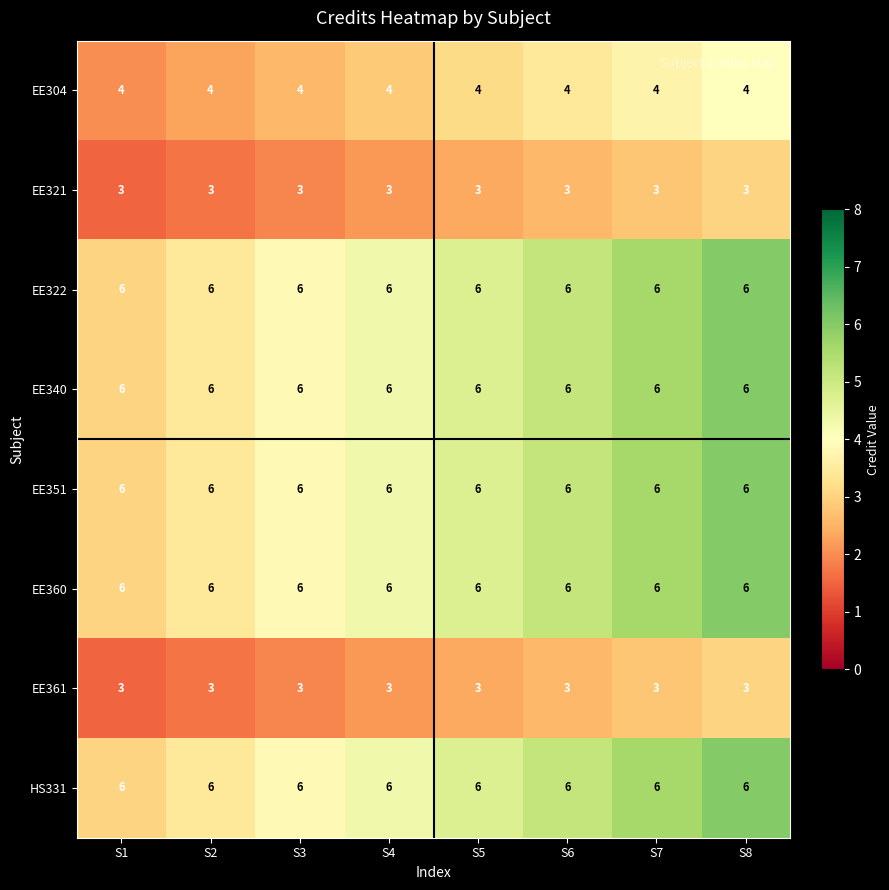

What is the maximum value for EE351?

6